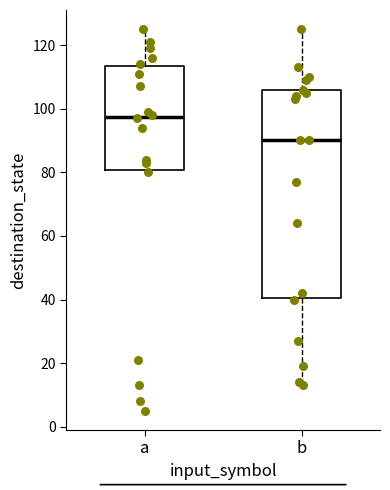

Which box has the lowest median line?

b